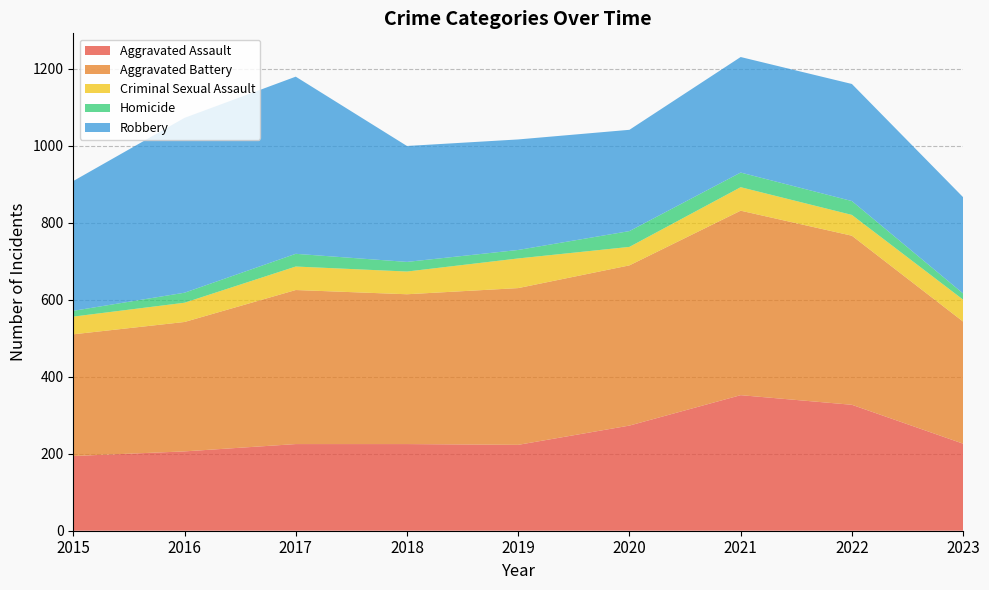

Reading right to left, what are all the values shown in this chart?

Aggravated Assault: 2023=226	2022=327	2021=352	2020=273	2019=223	2018=225	2017=225	2016=206	2015=194
Aggravated Battery: 2023=317	2022=439	2021=479	2020=416	2019=407	2018=389	2017=400	2016=336	2015=316
Criminal Sexual Assault: 2023=57	2022=54	2021=61	2020=48	2019=77	2018=59	2017=61	2016=50	2015=46
Homicide: 2023=16	2022=36	2021=38	2020=41	2019=22	2018=25	2017=33	2016=26	2015=15
Robbery: 2023=250	2022=304	2021=300	2020=263	2019=287	2018=301	2017=460	2016=454	2015=337